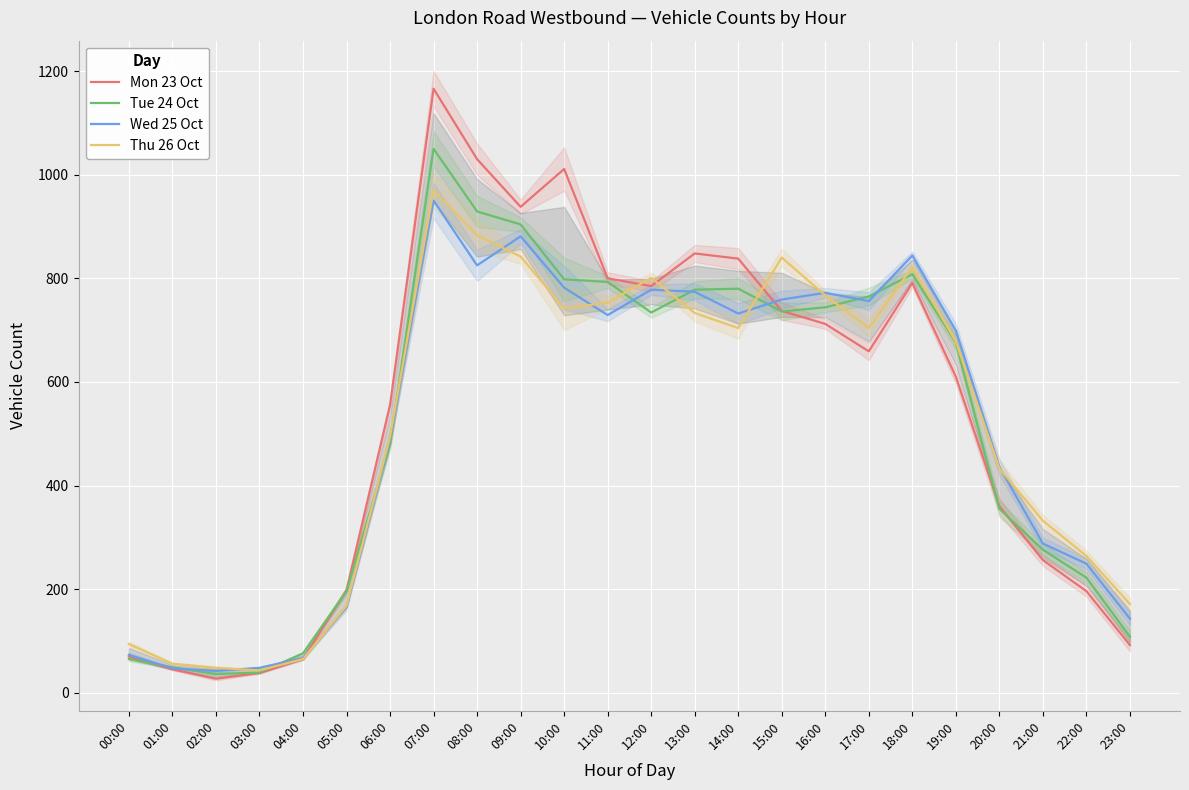

Reading left to right, transcribe all the data shown in this chart.

Mon 23 Oct: 70	45	27	38	65	198	555	1166	1030	938	1011	800	785	848	838	737	712	659	791	610	360	256	196	92
Tue 24 Oct: 65	49	36	39	76	196	480	1050	929	904	798	793	734	778	780	736	744	765	808	676	355	276	222	108
Wed 25 Oct: 73	47	42	48	67	165	491	950	825	881	782	729	778	774	732	759	772	756	844	699	436	288	249	143
Thu 26 Oct: 94	56	48	43	65	168	494	970	883	842	742	753	801	733	704	840	767	704	822	678	433	332	264	171